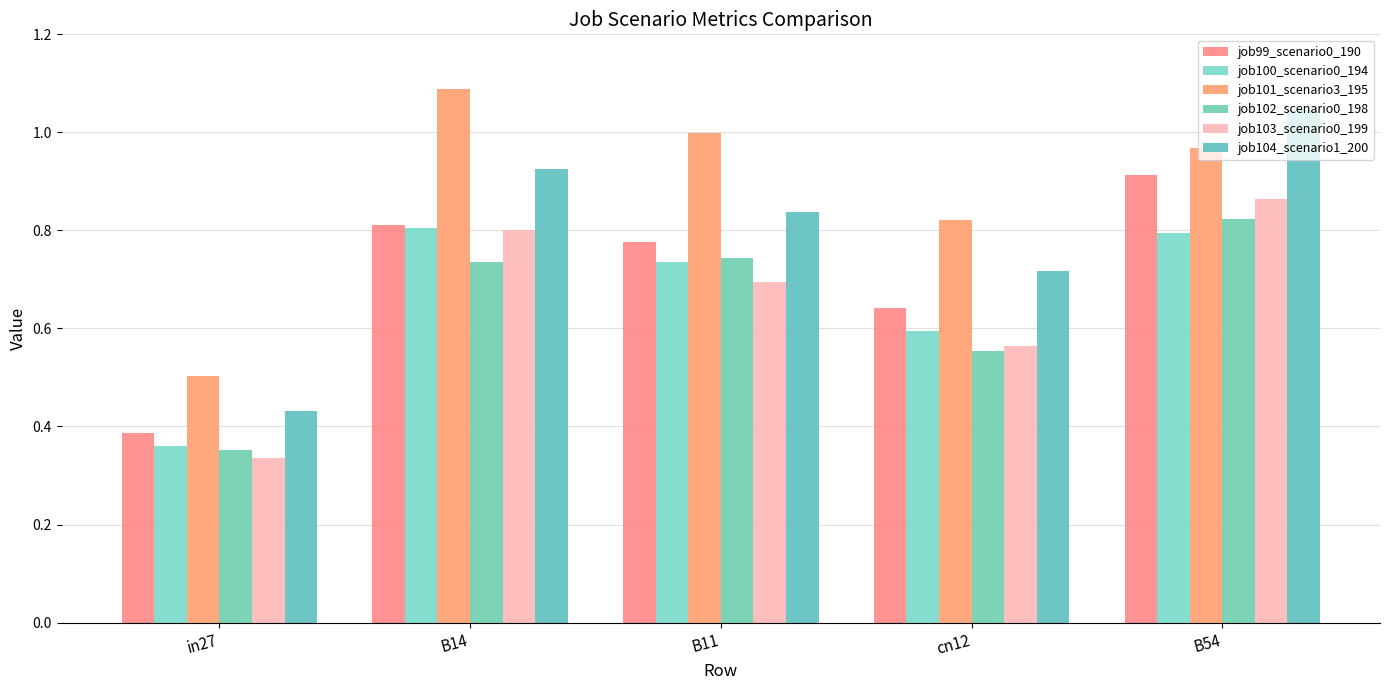

List the labels in order of job104_scenario1_200 value, smallest first.

in27, cn12, B11, B14, B54